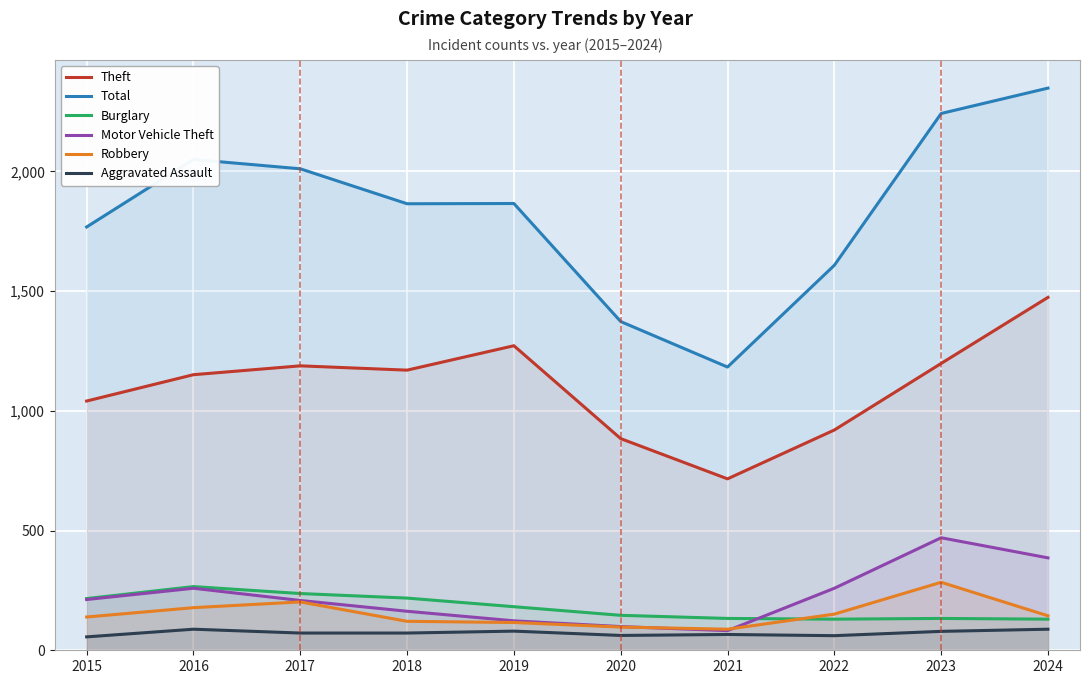

What is the maximum value for Theft?

1474